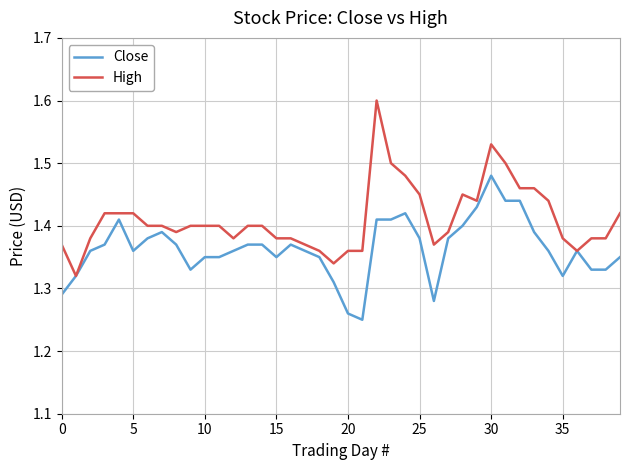

Rank the series by their maximum value, from highest to lowest.

High, Close